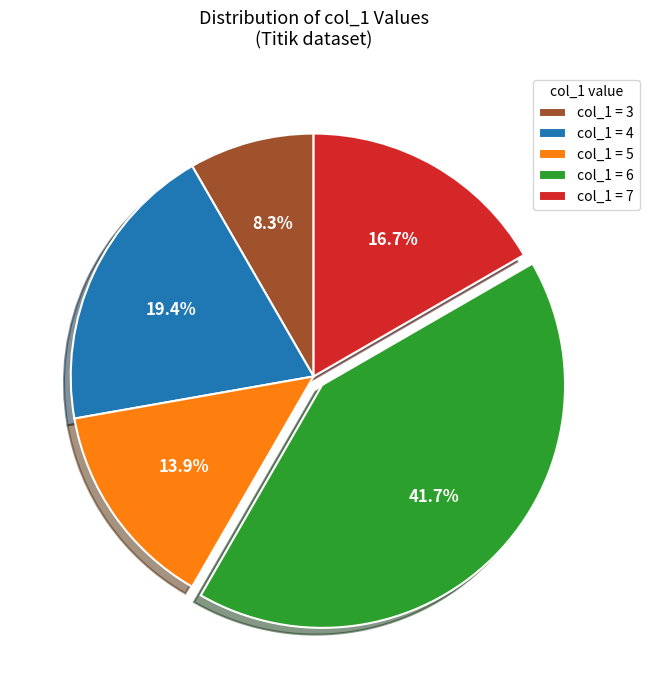

Count the number of slices in the pie.

5